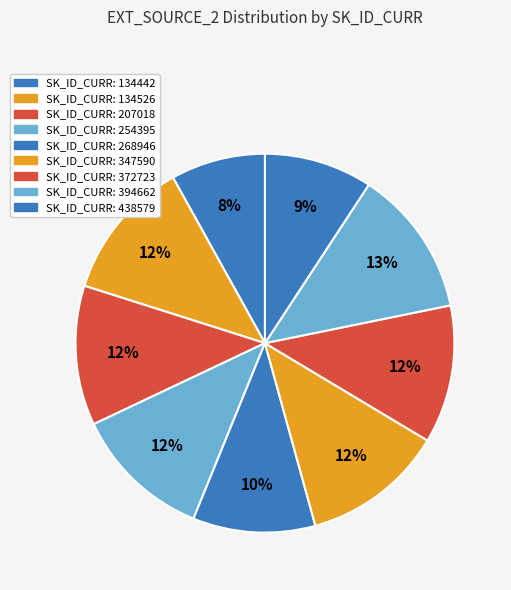

Which category has the smallest portion of the pie?

134442